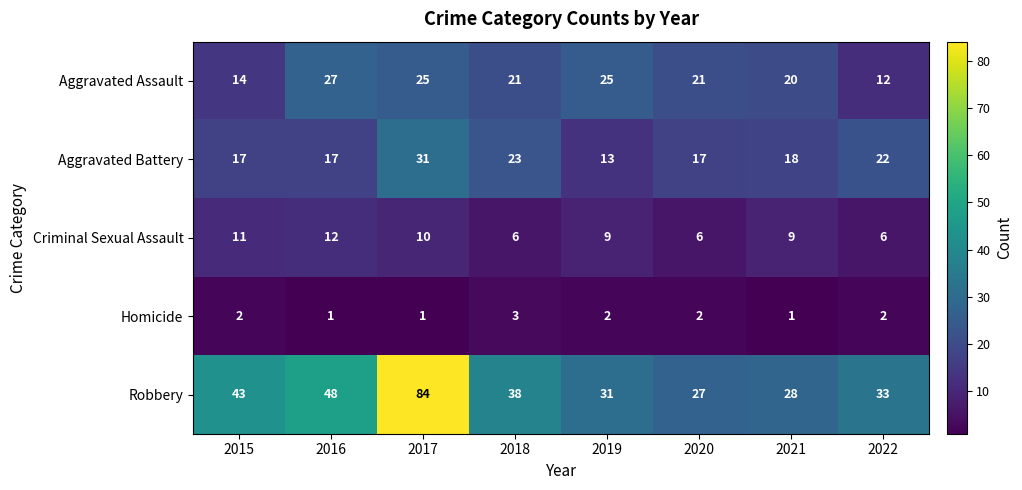

What is the spread (max minus min) of values at 2020?

25